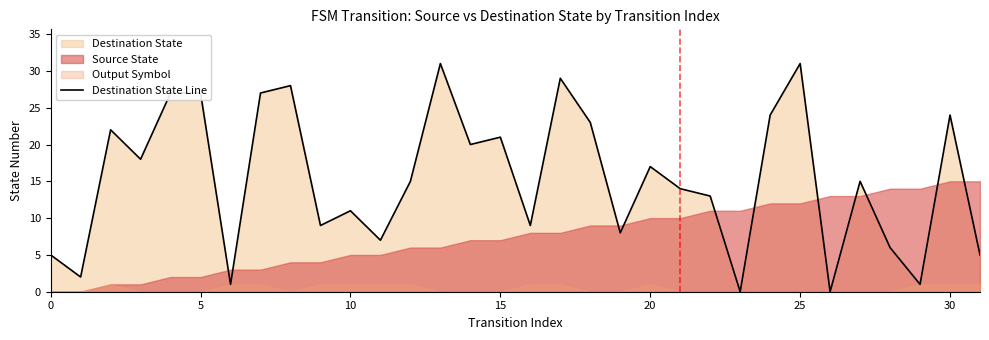

What is the average value?

15